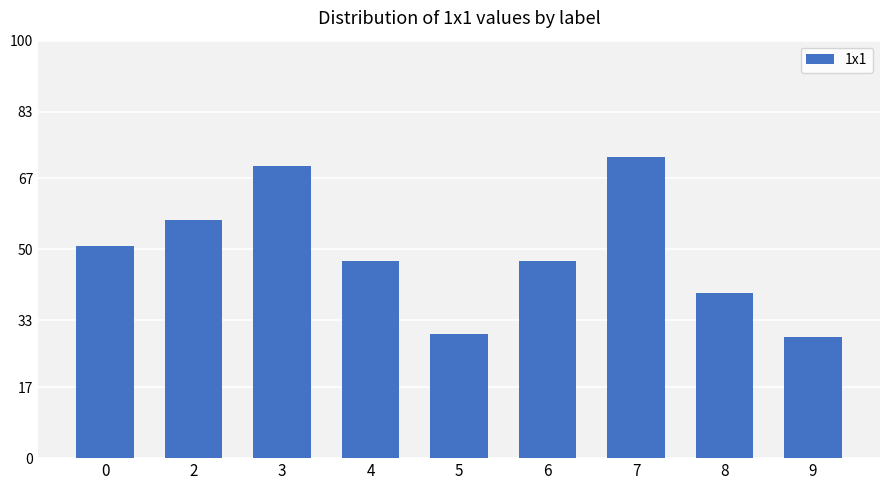

What is the minimum value shown in the chart?

29.0